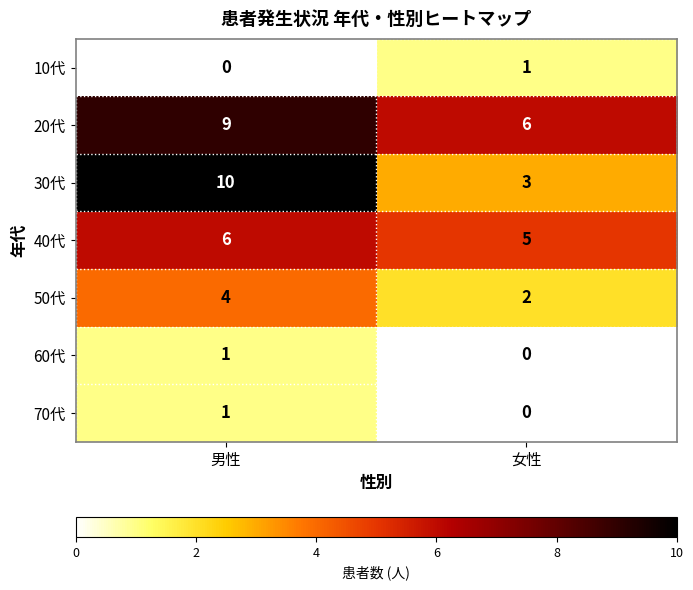

Read the 30代 value at 女性.

3